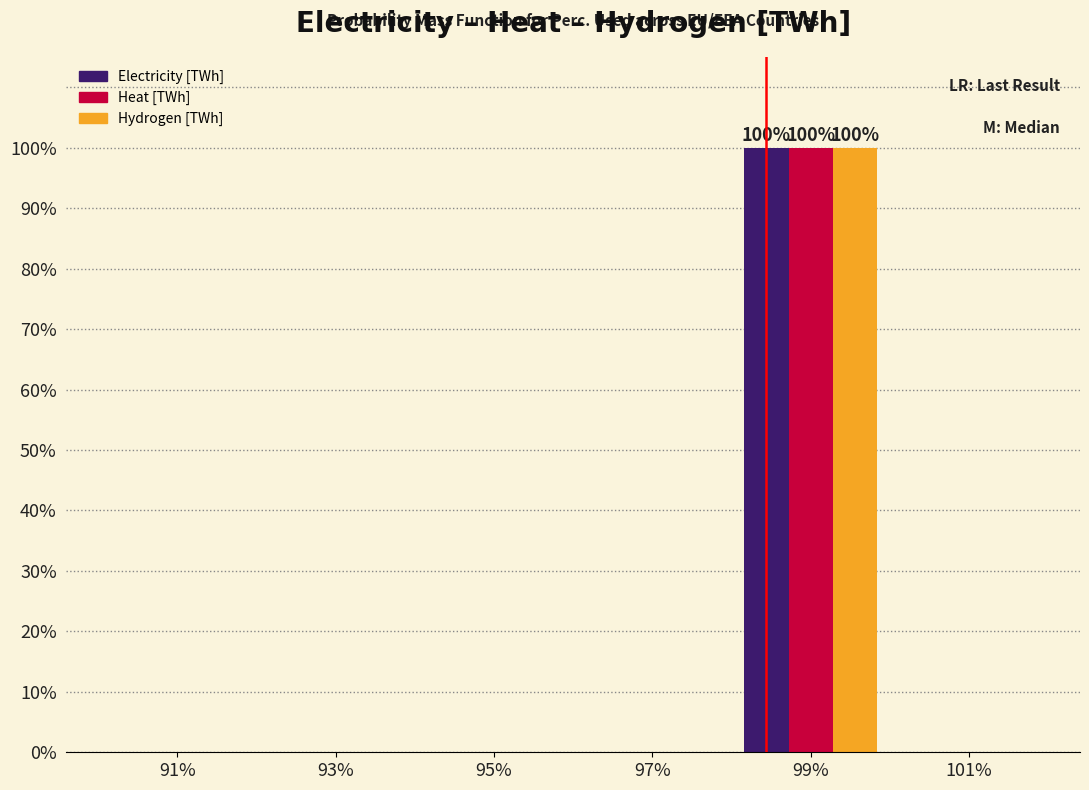

Reading right to left, what are all the values shown in this chart?

Electricity [TWh]: 101%=0	99%=100	97%=0	95%=0	93%=0	91%=0
Heat [TWh]: 101%=0	99%=100	97%=0	95%=0	93%=0	91%=0
Hydrogen [TWh]: 101%=0	99%=100	97%=0	95%=0	93%=0	91%=0